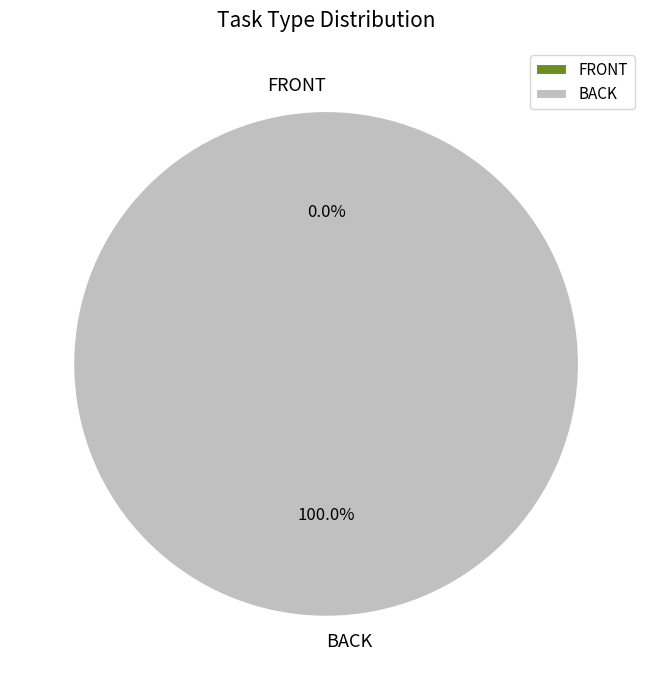

What percentage is the BACK slice, to the nearest percent?

100%